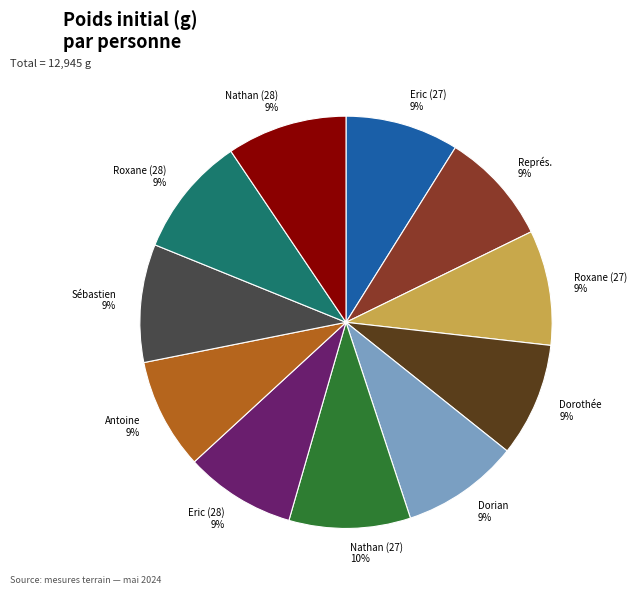

To the nearest percent, what is the average slice percentage?

9%